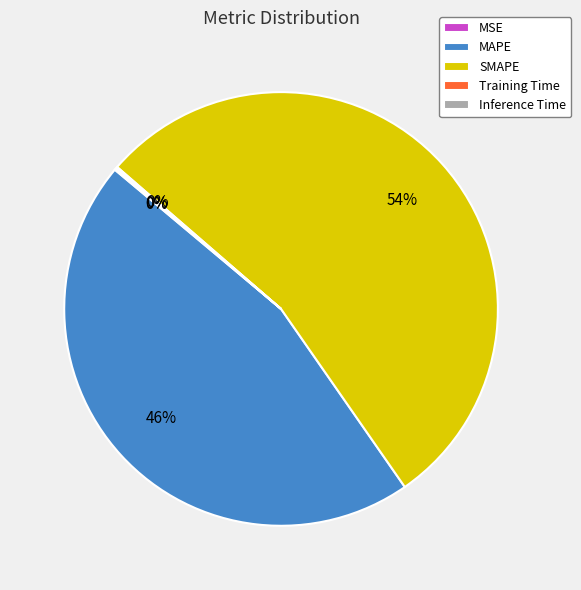

Is it true that SMAPE is 54% of the pie?

True